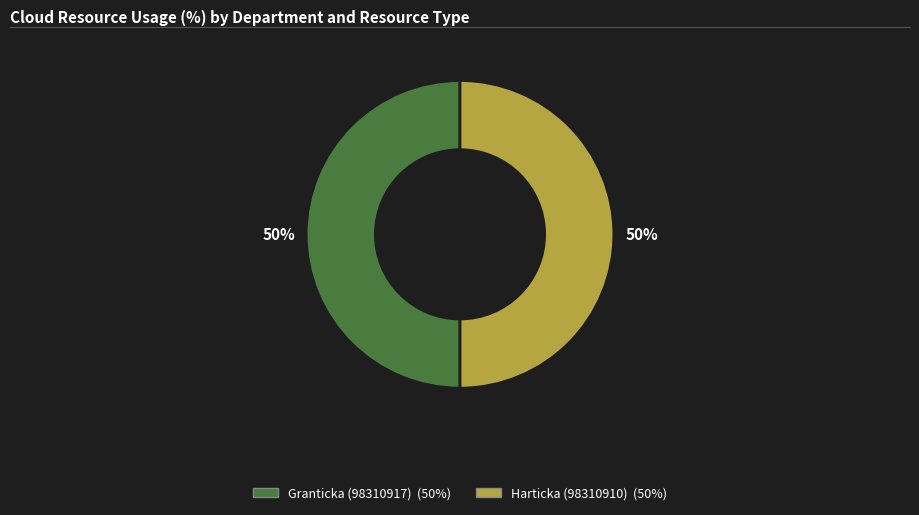

What is the ratio of the value at Granticka (98310917) to the value at Harticka (98310910)?

1.0